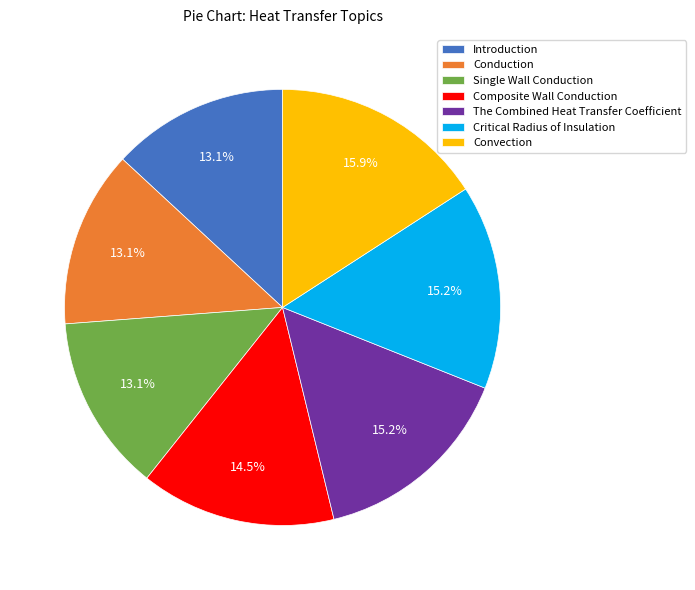

To the nearest percent, what is the average slice percentage?

14%